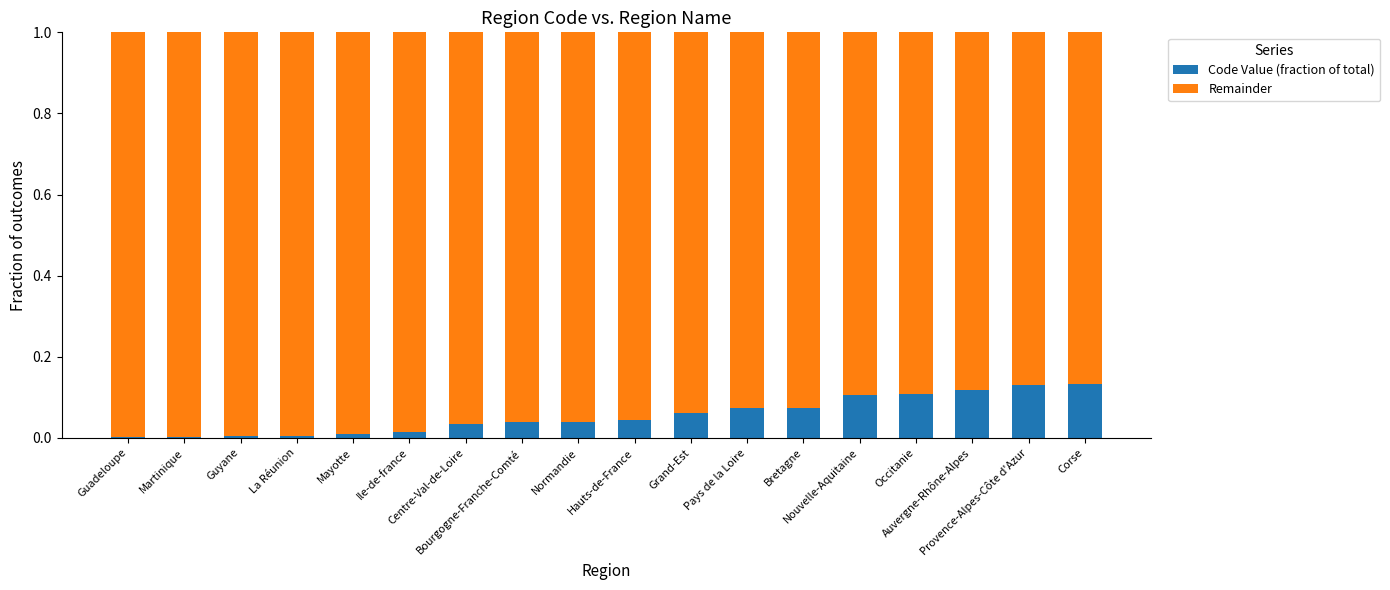

Count the number of categories in the chart.

18